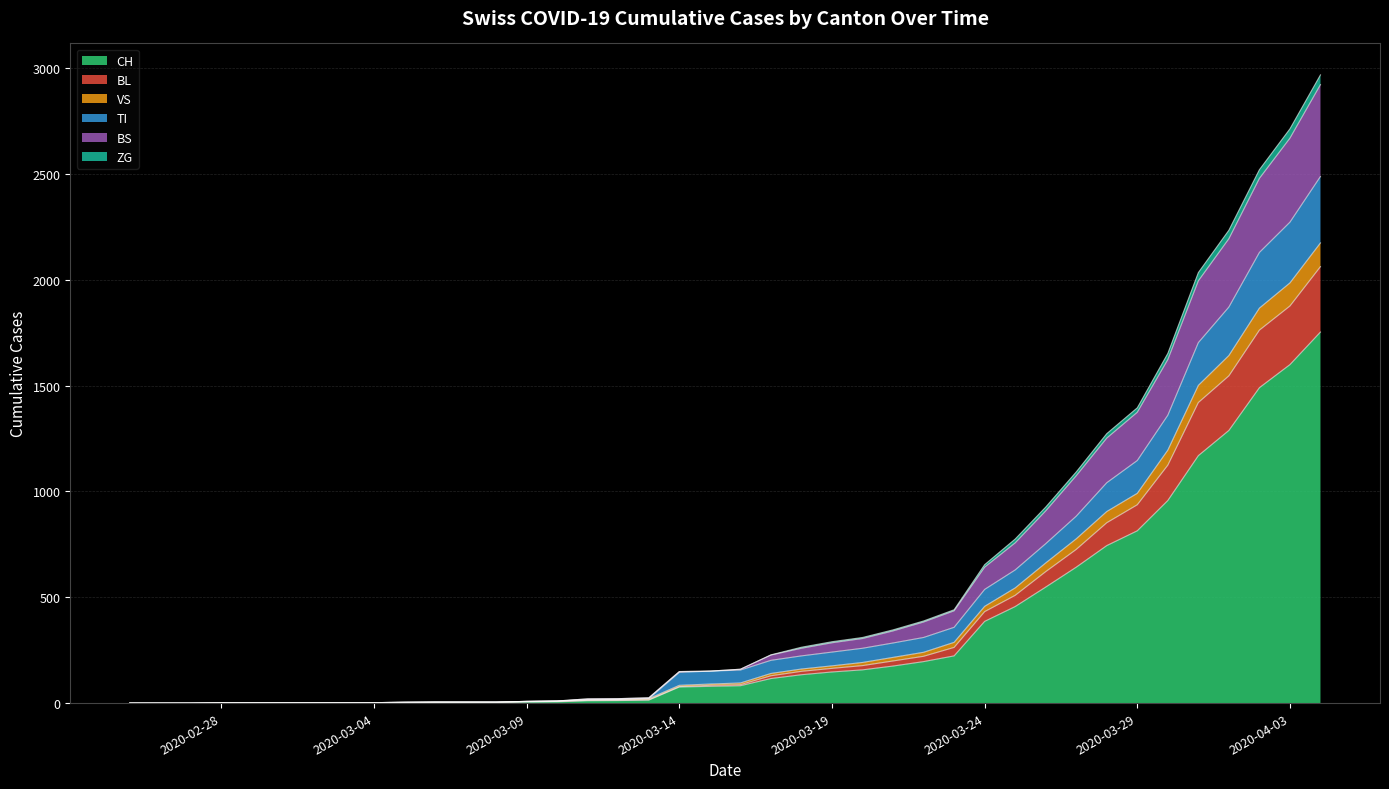

Count the number of categories in the chart.

40